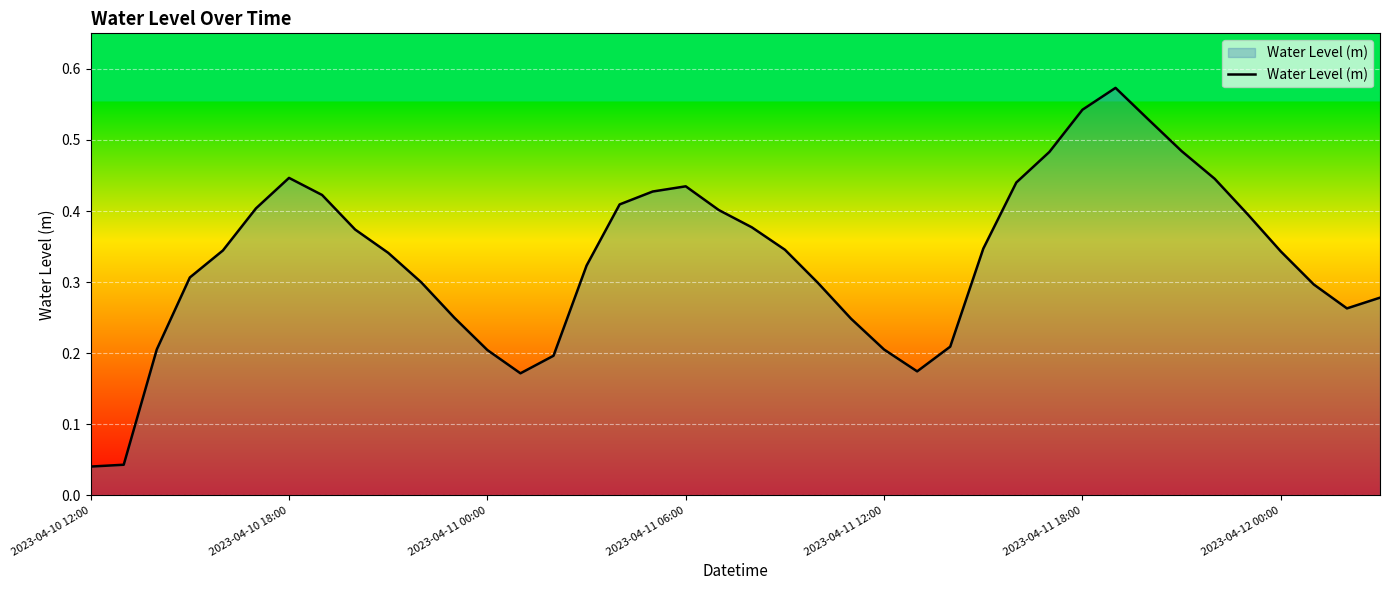

What is the difference between the maximum and minimum values?

0.5